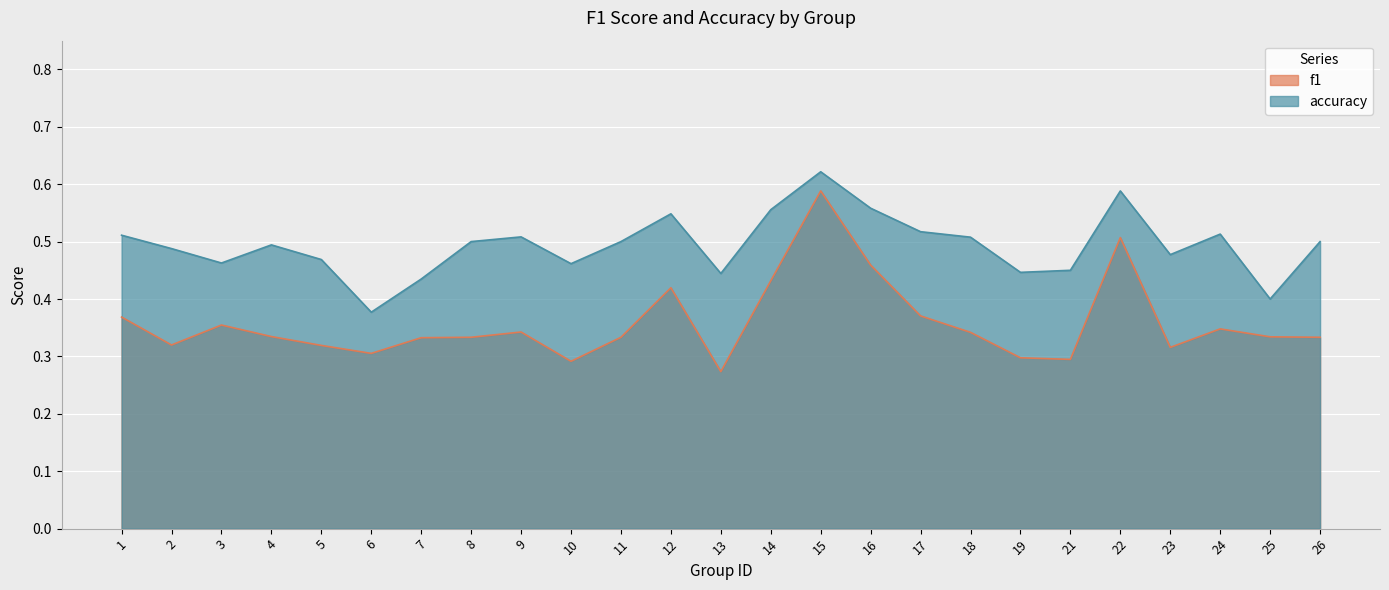

What is the average value of the accuracy series?

0.5